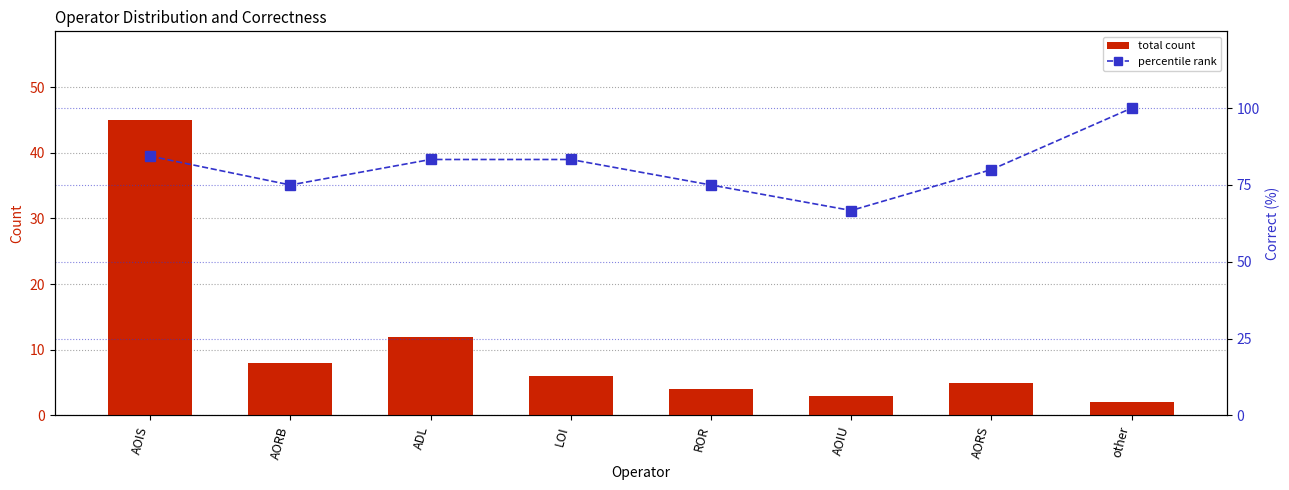

Which label corresponds to the largest value in the chart?

other